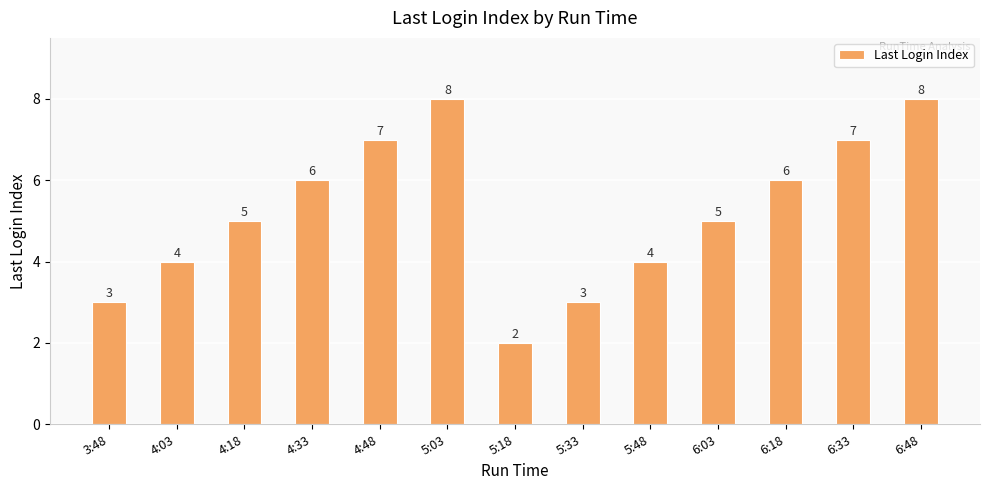

What position from the left is 4:03?

2